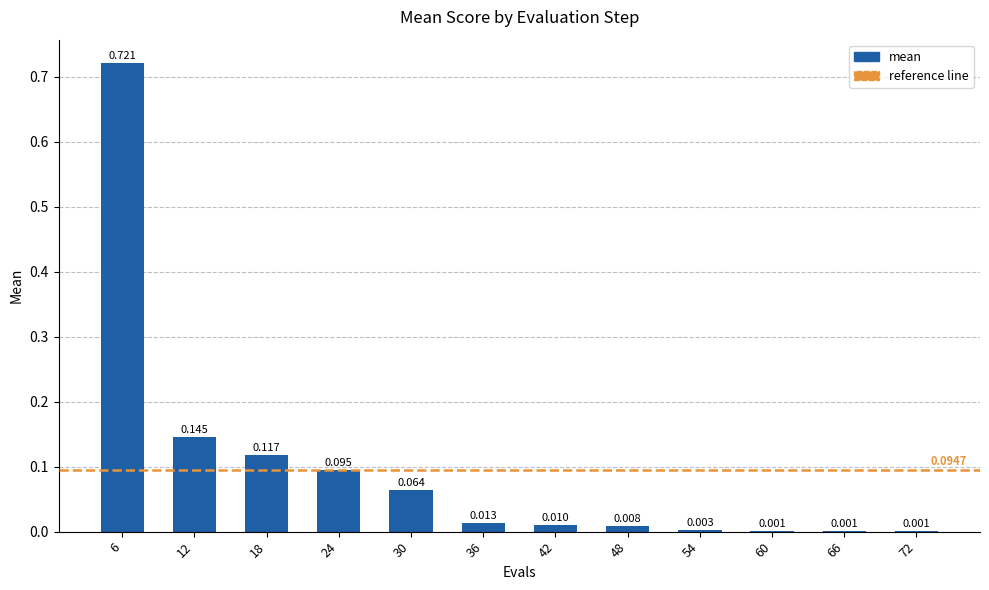

How many distinct data groups are displayed?

1